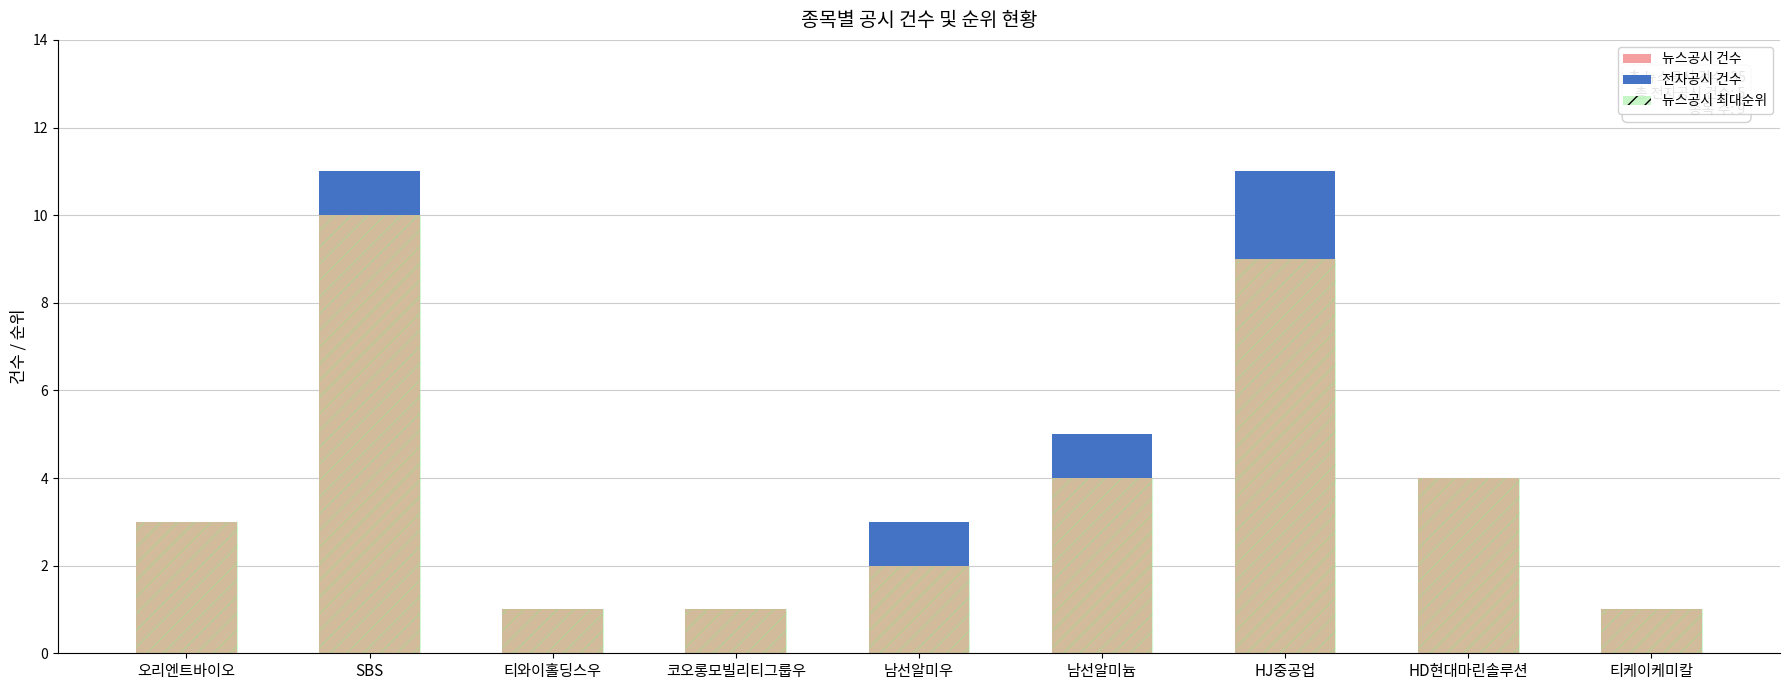

What is the sum of all 뉴스공시 건수 values?

35